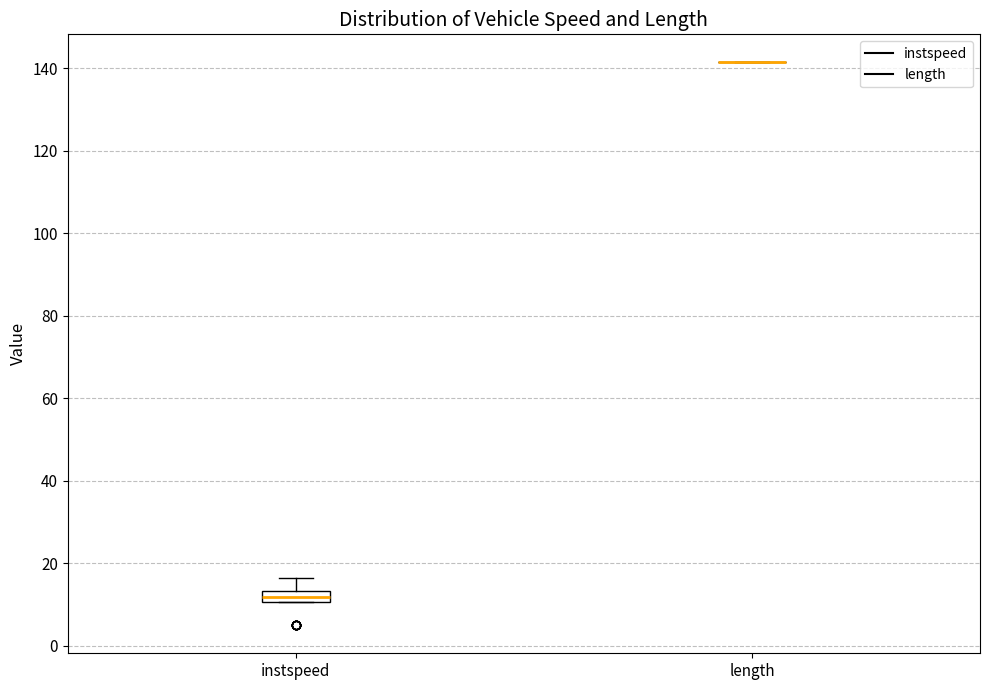

Which box is the tallest, from its lower edge to its upper edge?

instspeed